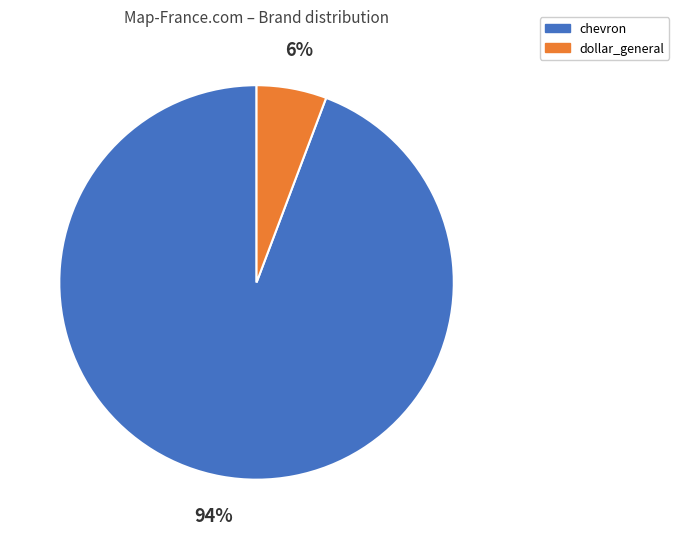

To the nearest percent, what percentage of the pie is chevron?

94%